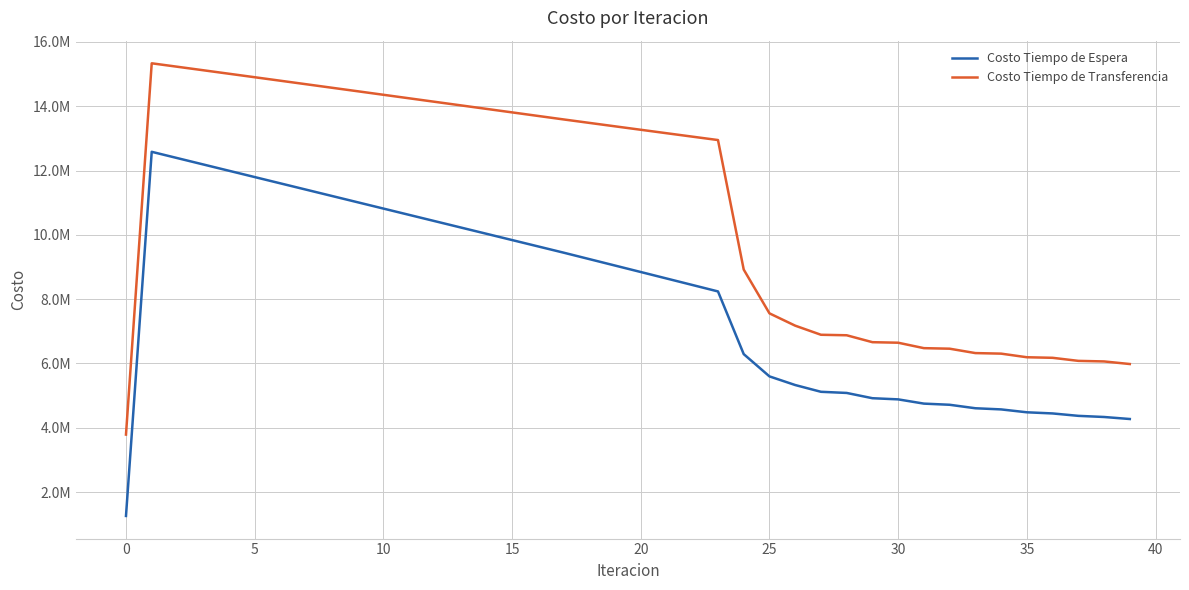

Which series has the largest range (max minus min)?

Costo Tiempo de Transferencia